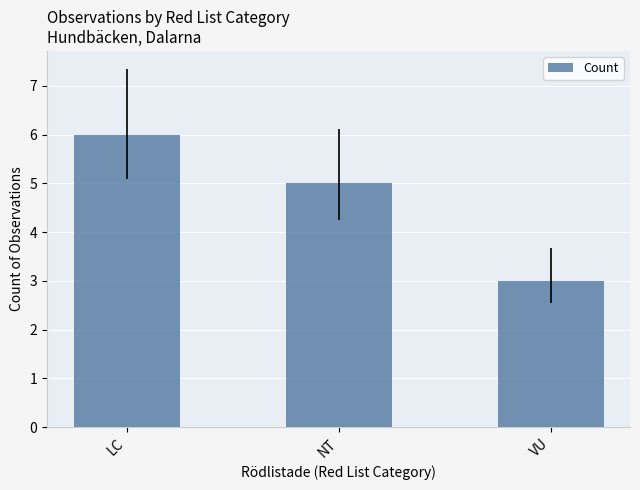

Reading left to right, transcribe all the data shown in this chart.

6	5	3